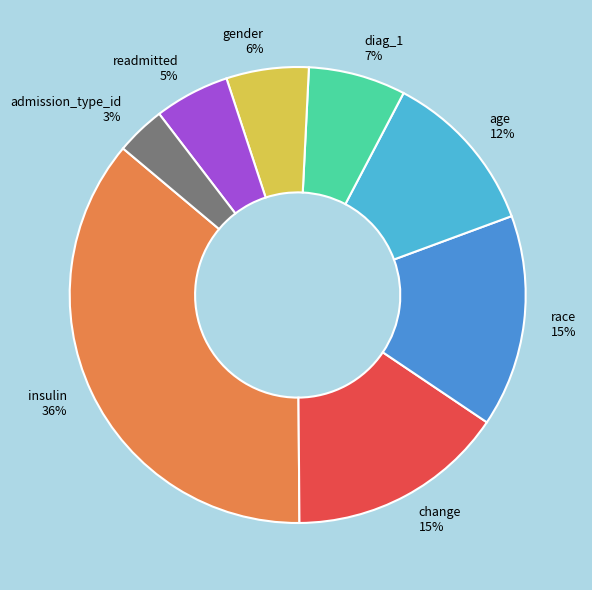

Is it true that gender is 6% of the pie?

True